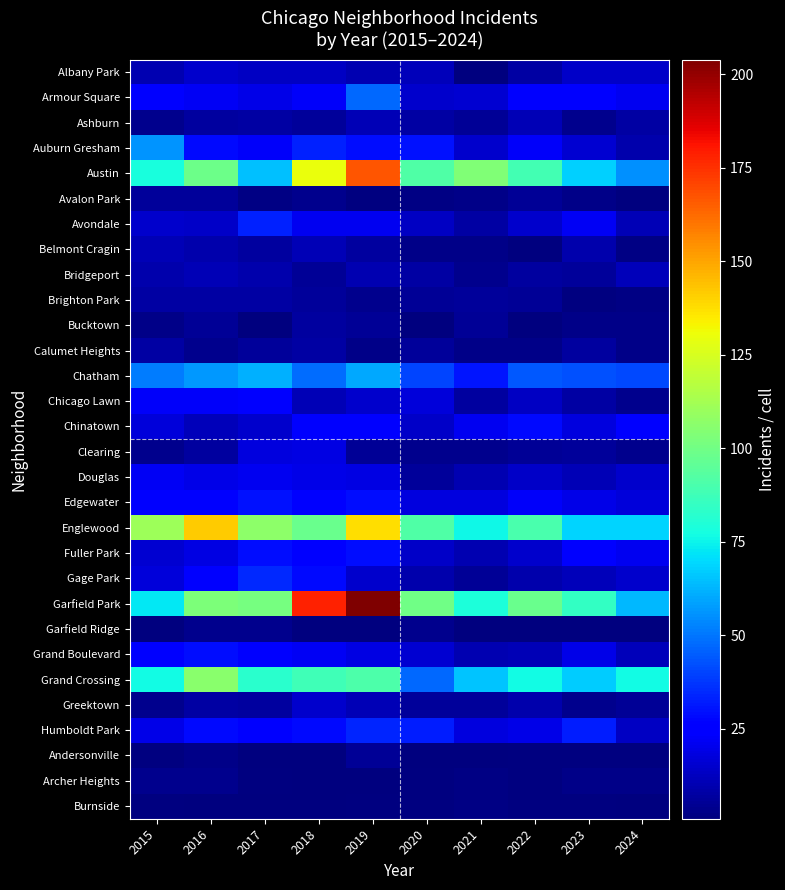

How many data points in Andersonville are less than 3?

4